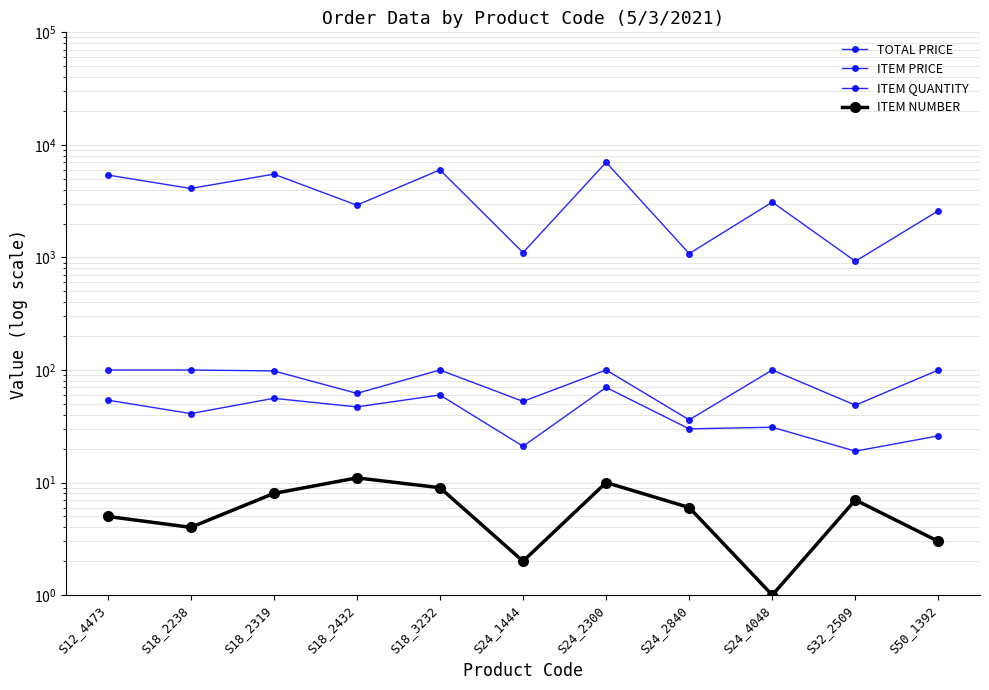

At which category does ITEM NUMBER reach its first local peak?

S18_2432